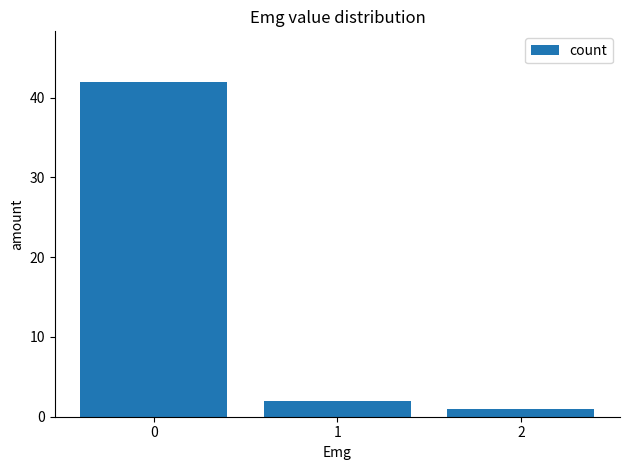

Reading right to left, transcribe all the data shown in this chart.

2=1	1=2	0=42